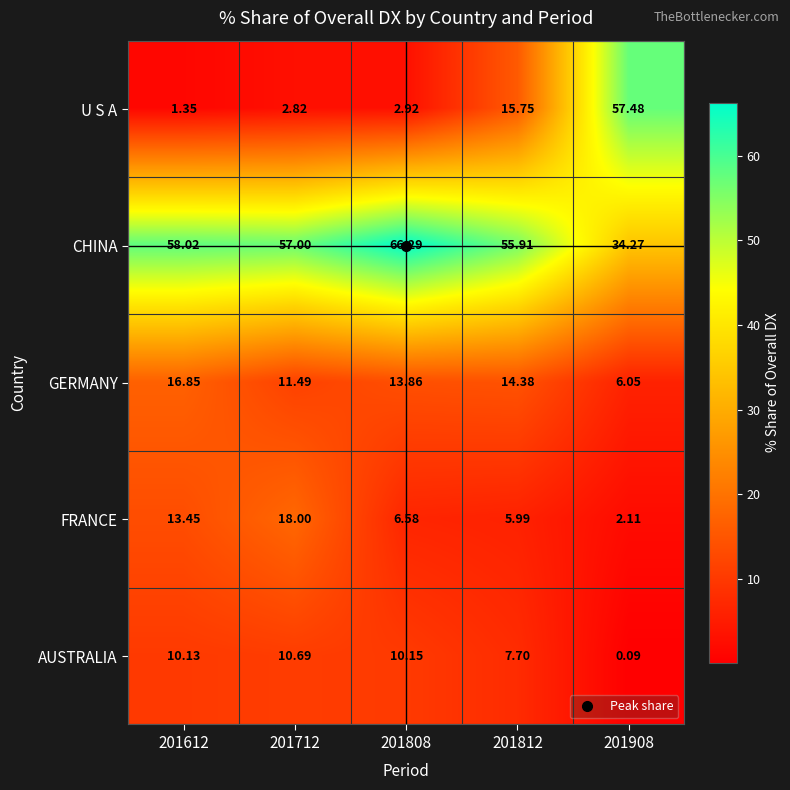

List the series in order of their peak value, highest first.

CHINA, U S A, FRANCE, GERMANY, AUSTRALIA